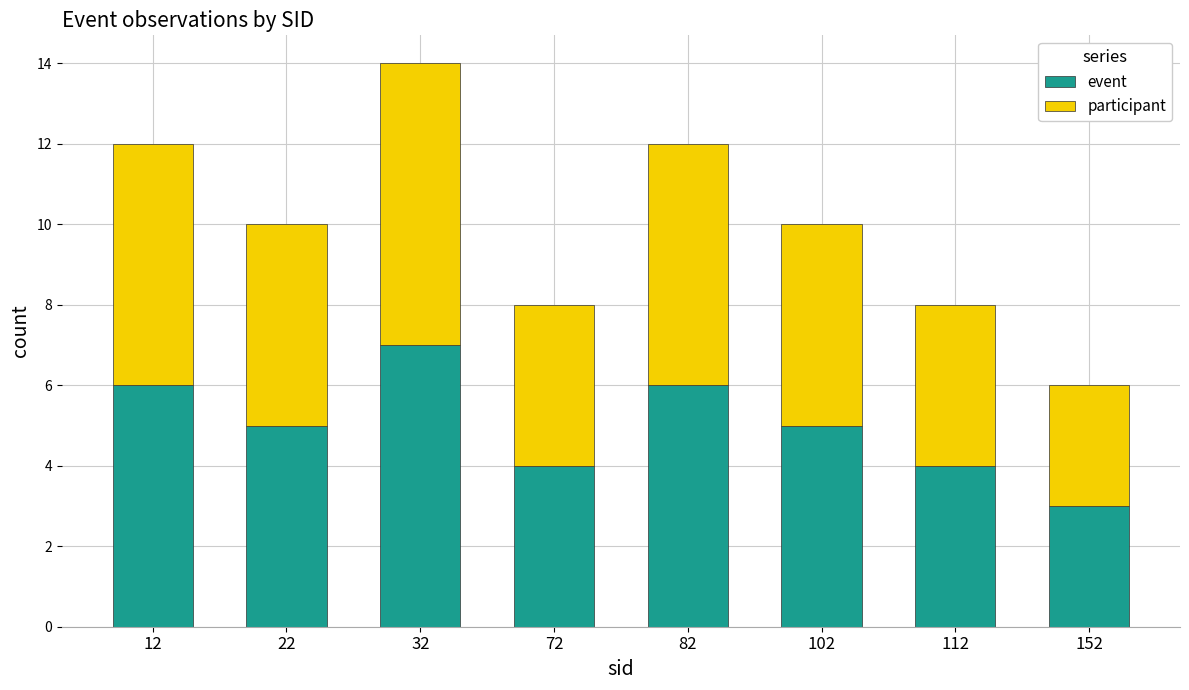

Is it true that event equals 5 at 22?

True